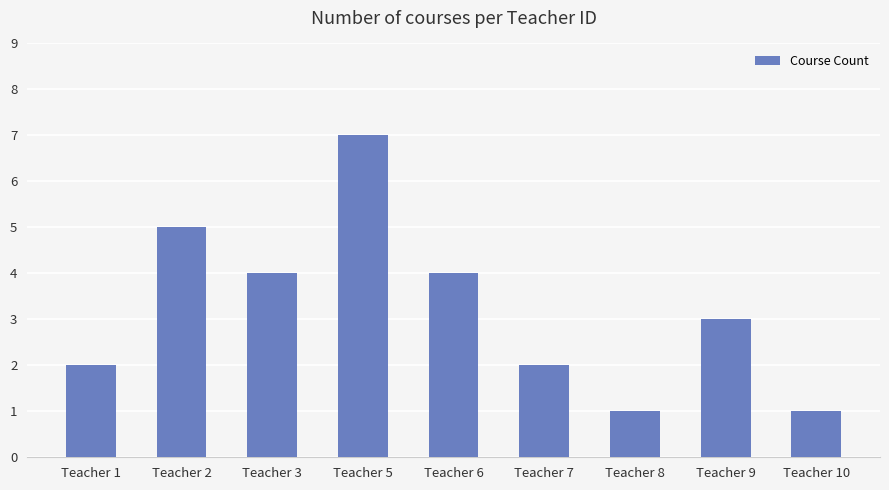

Which has a higher value, Teacher 9 or Teacher 7?

Teacher 9